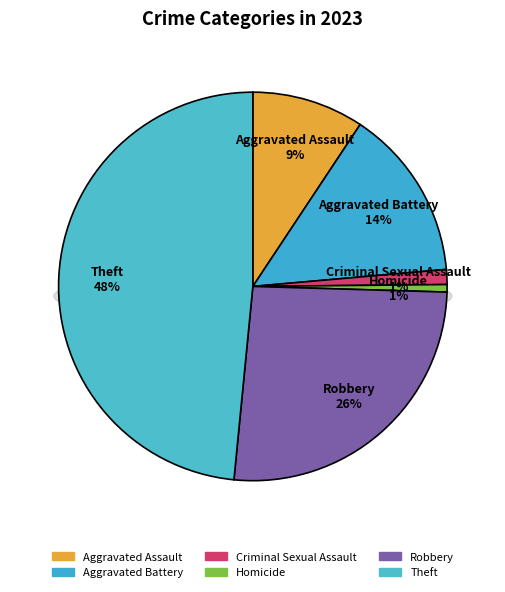

True or false: Criminal Sexual Assault accounts for 11% of the total.

False